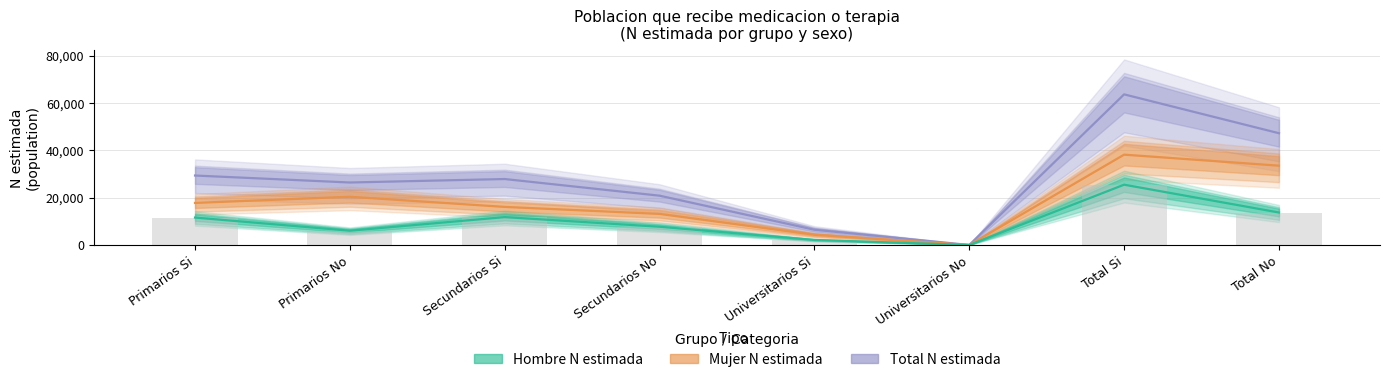

Reading left to right, list all the values displayed in this chart.

Hombre N estimada: Primarios Si=11569	Primarios No=6016	Secundarios Si=11769	Secundarios No=7694	Universitarios Si=2117	Universitarios No=0	Total Si=25456	Total No=13709
Mujer N estimada: Primarios Si=17753	Primarios No=20361	Secundarios Si=16073	Secundarios No=13118	Universitarios Si=4312	Universitarios No=0	Total Si=38139	Total No=33478
Total N estimada: Primarios Si=29323	Primarios No=26377	Secundarios Si=27843	Secundarios No=20811	Universitarios Si=6429	Universitarios No=0	Total Si=63594	Total No=47188